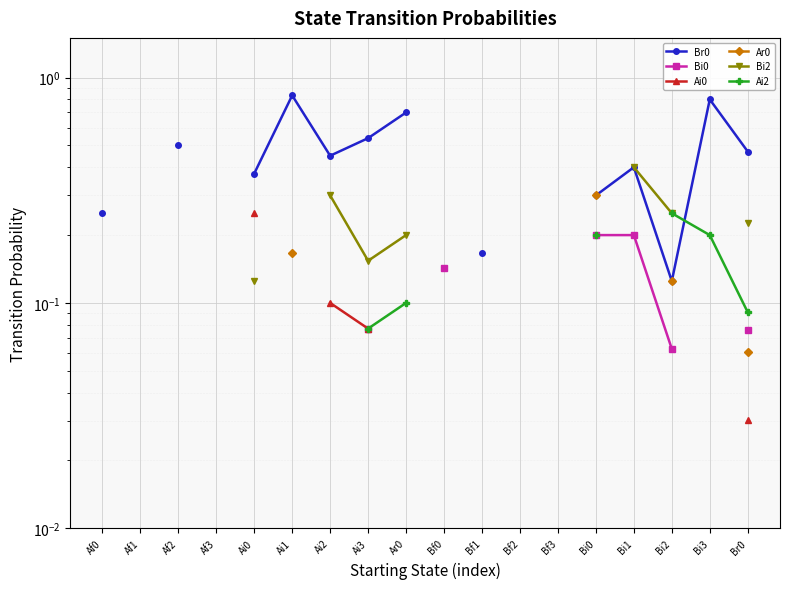

What is the label of the 6th point from the left?

Ai1